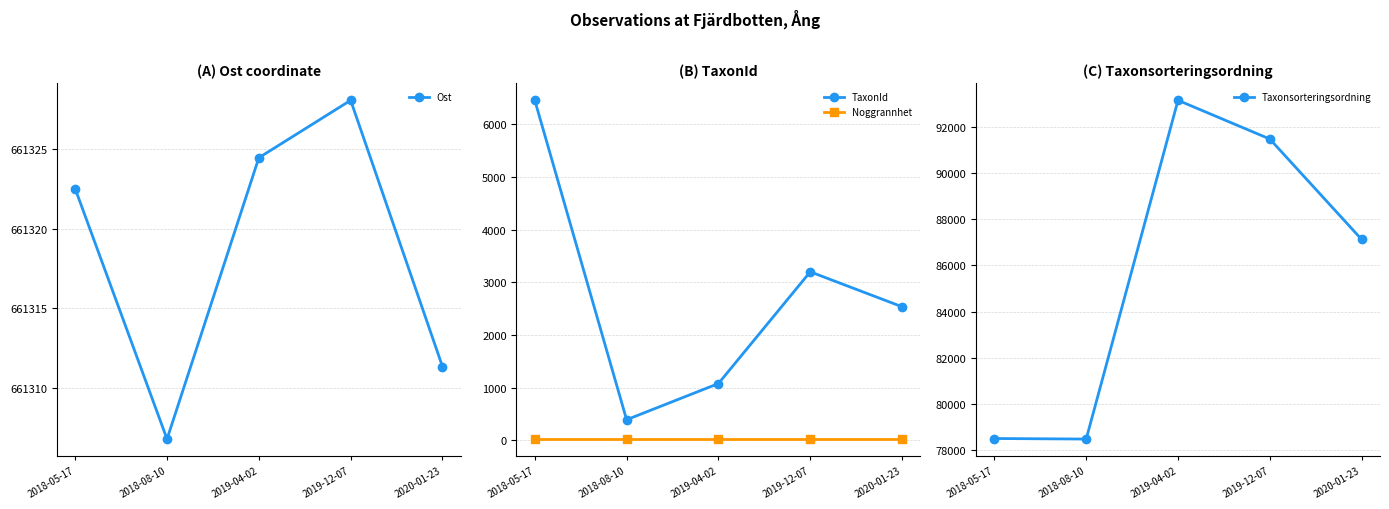

What is the value of the Ost point at the 4th from the left?

661328.1